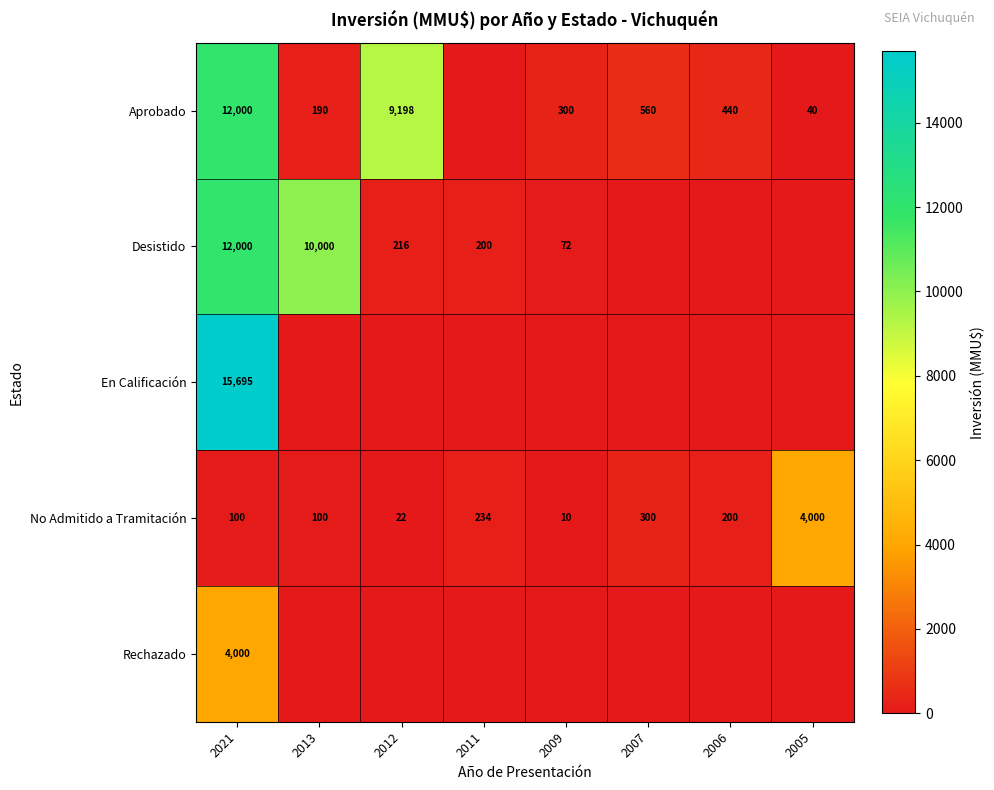

The Aprobado series shows 5736 at 2021. True or false?

False